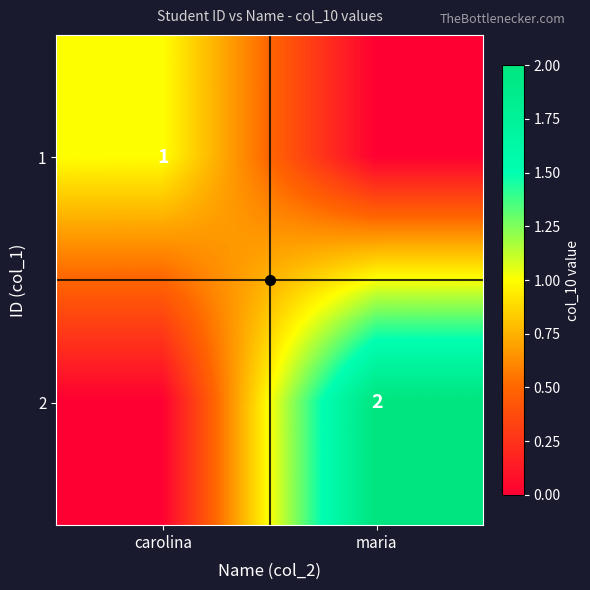

Is it true that 1 equals 1 at carolina?

True